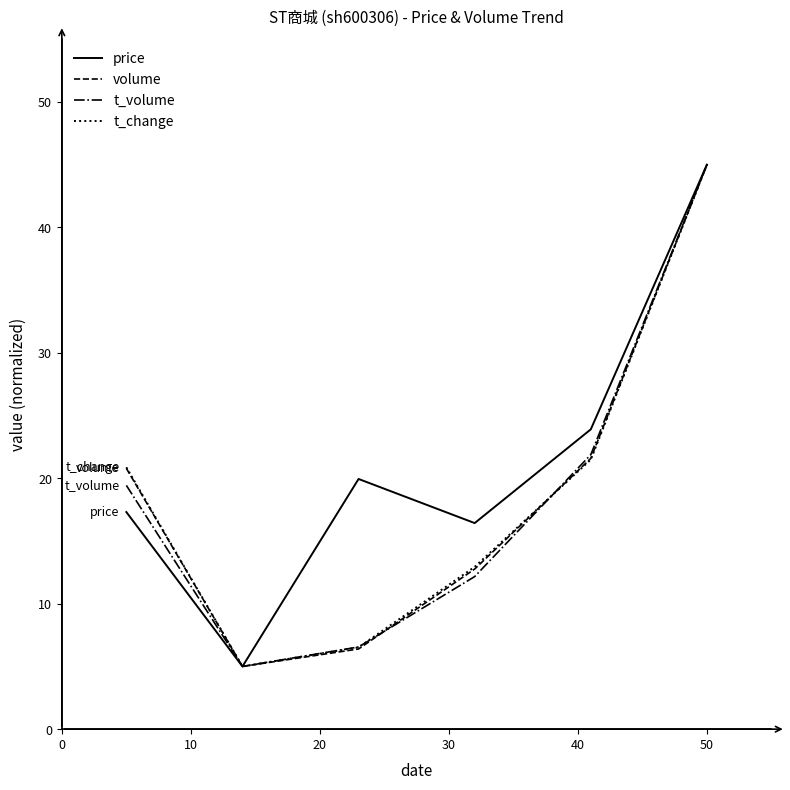

Which series has the largest total across all categories?

price